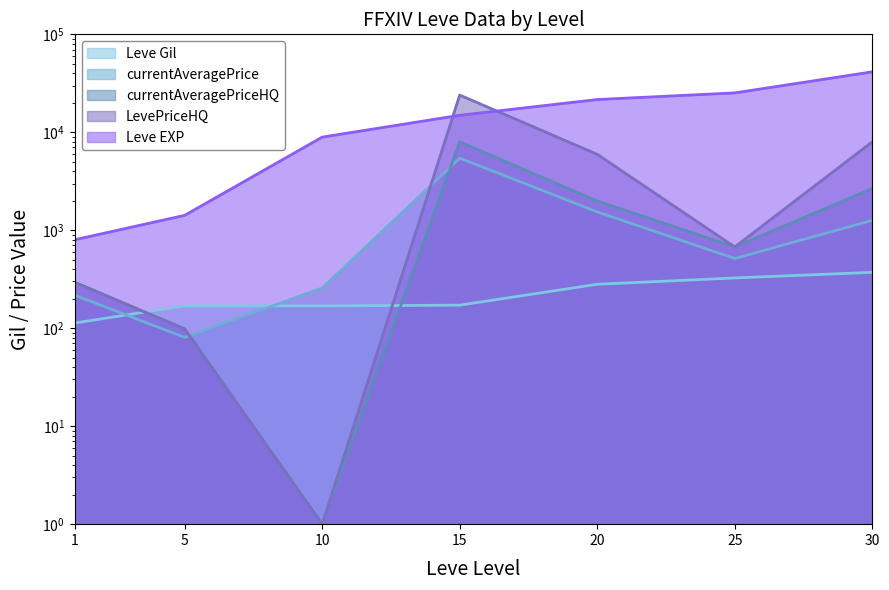

At how many categories does at least one series exceed 159?

7